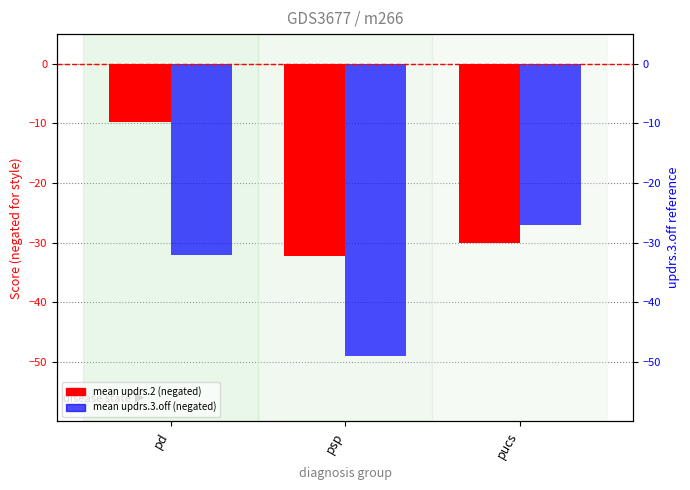

Between psp and pucs, which series saw the biggest shift?

mean updrs.3.off (neg)